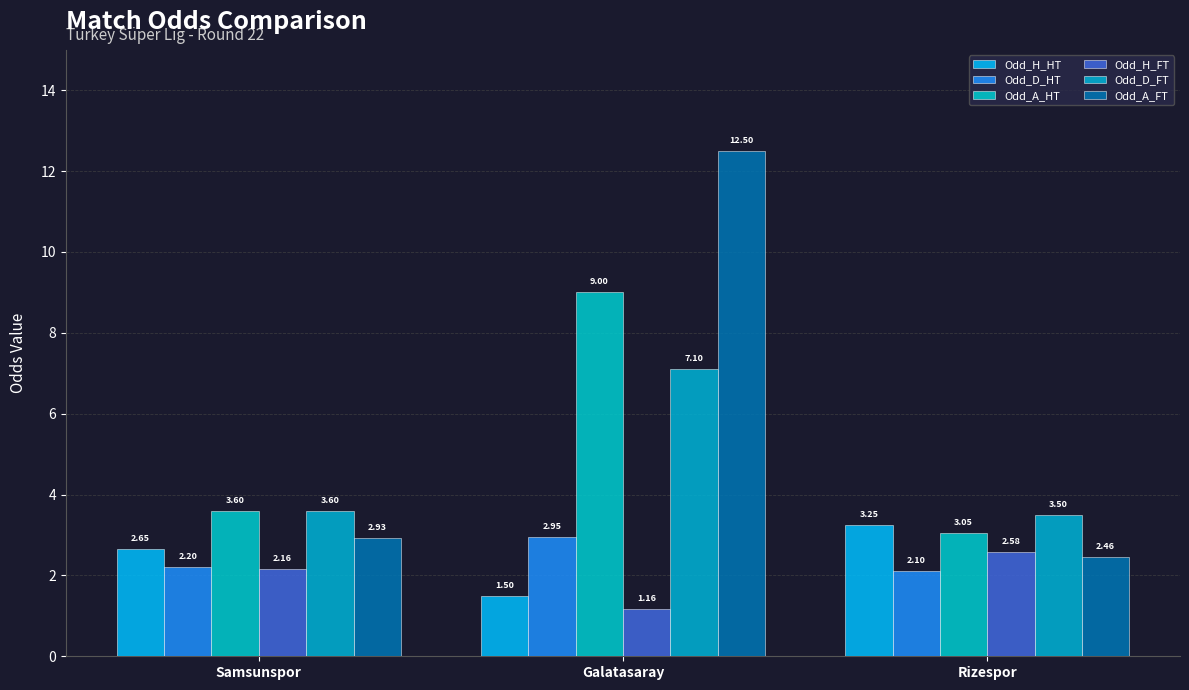

The value of Odd_D_FT at Rizespor is 3.5. True or false?

True